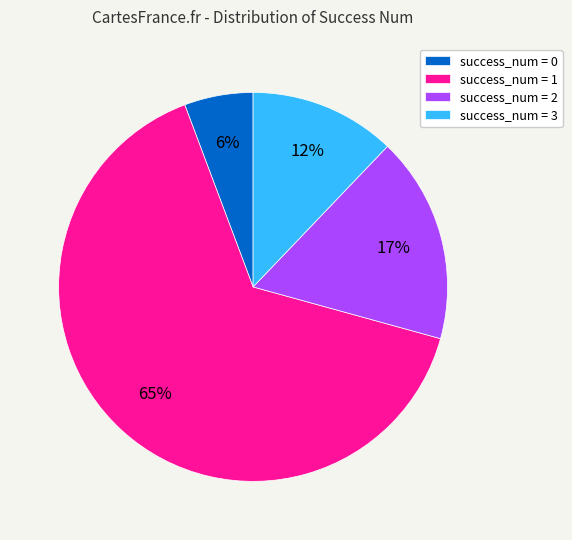

Between success_num = 2 and success_num = 0, which is larger?

success_num = 2